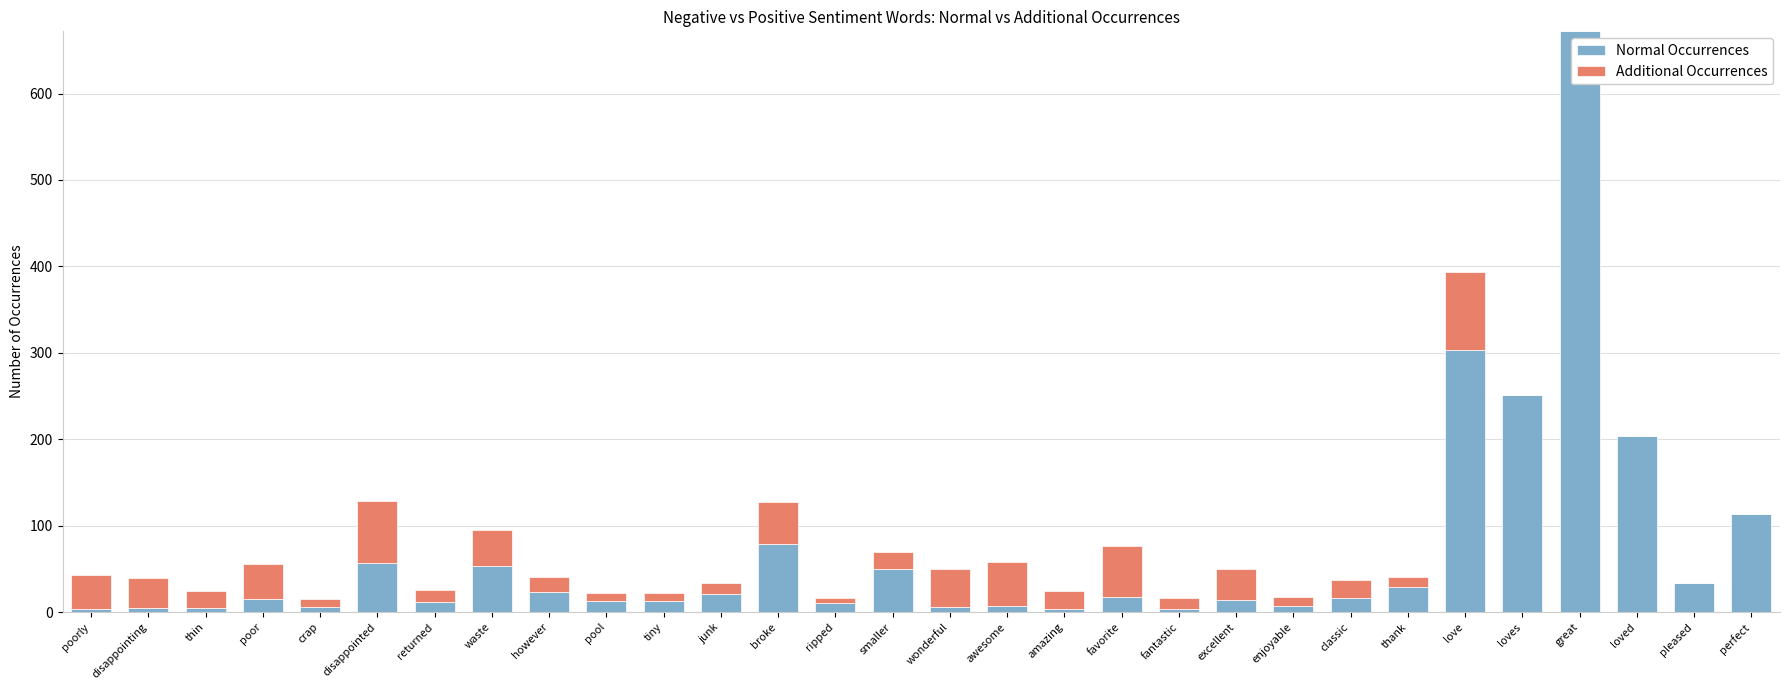

Are the bars horizontal?

No